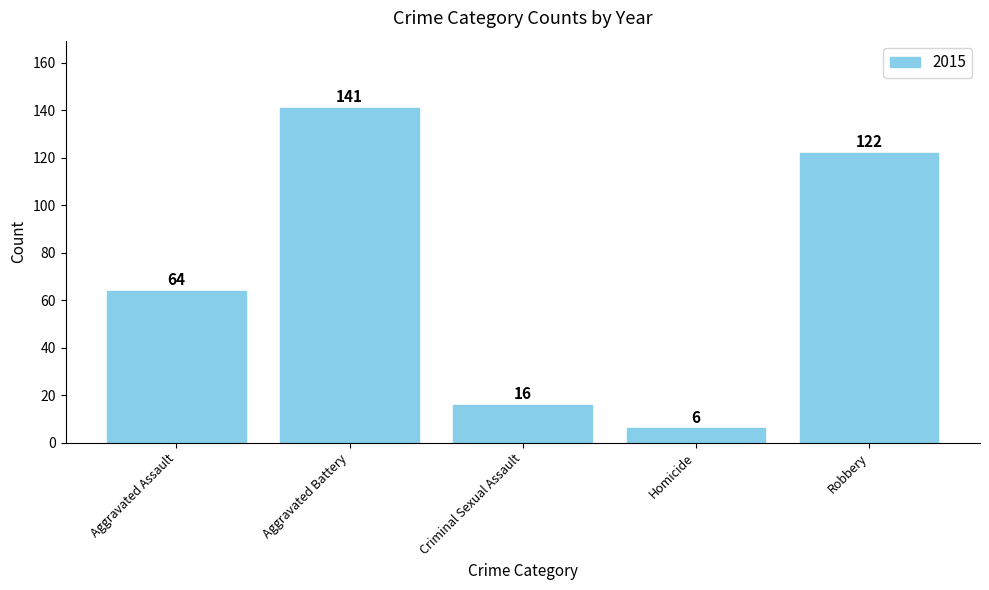

How many categories are shown in the chart?

5